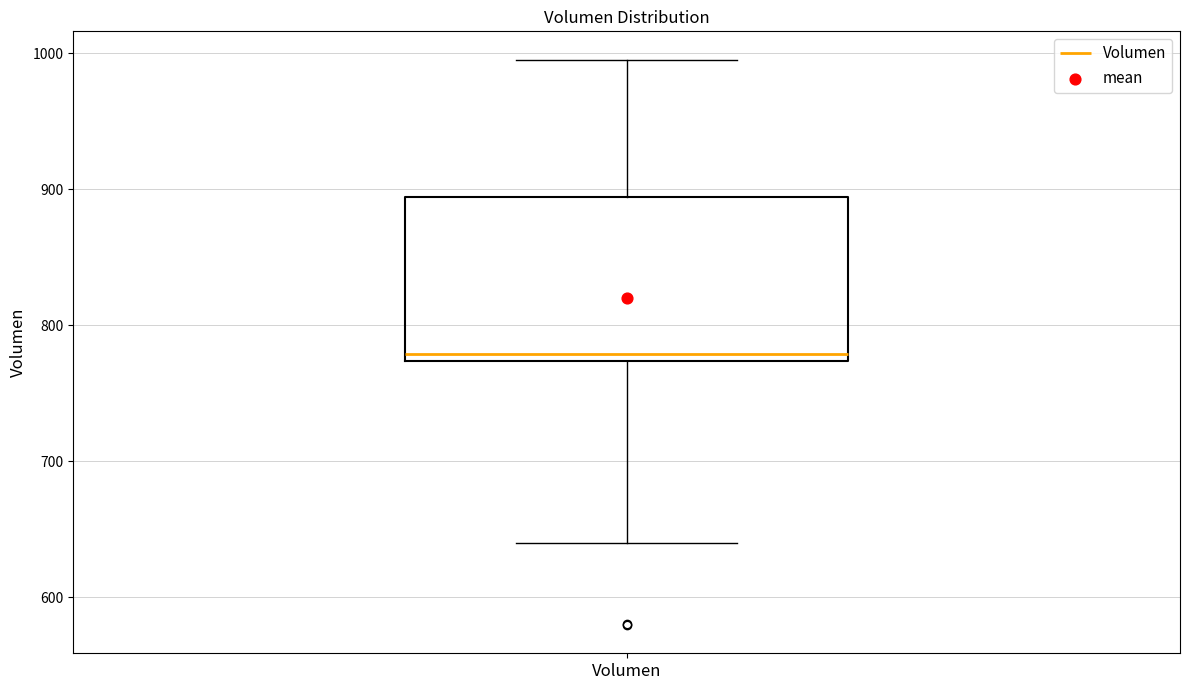

Transcribe this box plot: give where the median line is, the range the box spans, and where the two whiskers end, as read against the y-axis. The values are not printed on the chart, so give them approximately, as read against the axis.

median 780, box 770 to 890, whiskers 640 to 1000